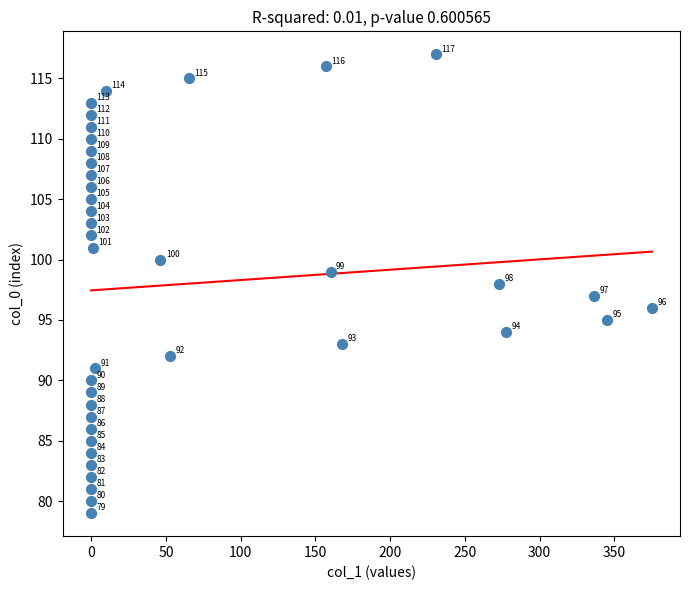

What Y value in the scatter plot is closest to 98?

98